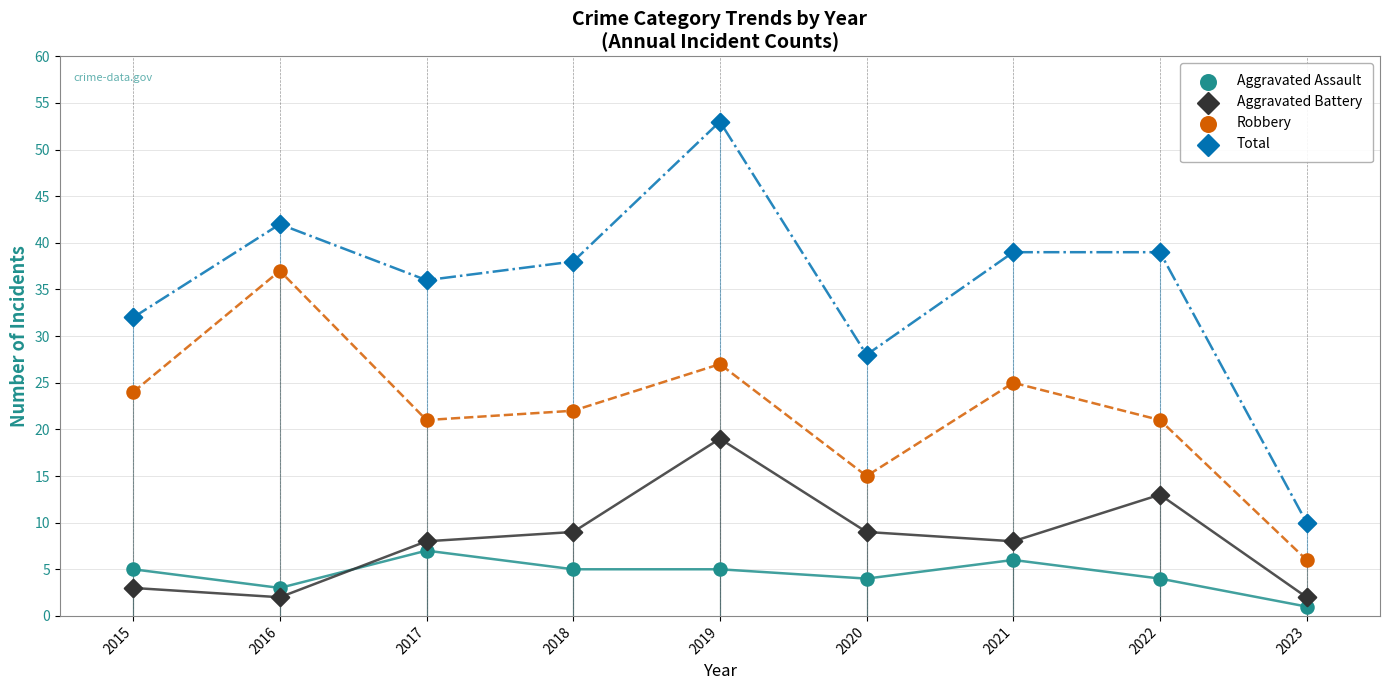

Which series contains the lowest Y value?

Aggravated Assault